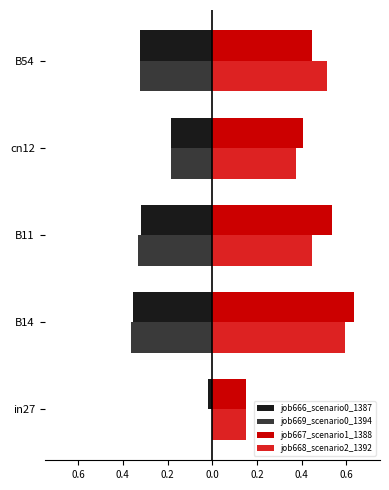

What is the average value of the job668_scenario2_1392 series?

0.4